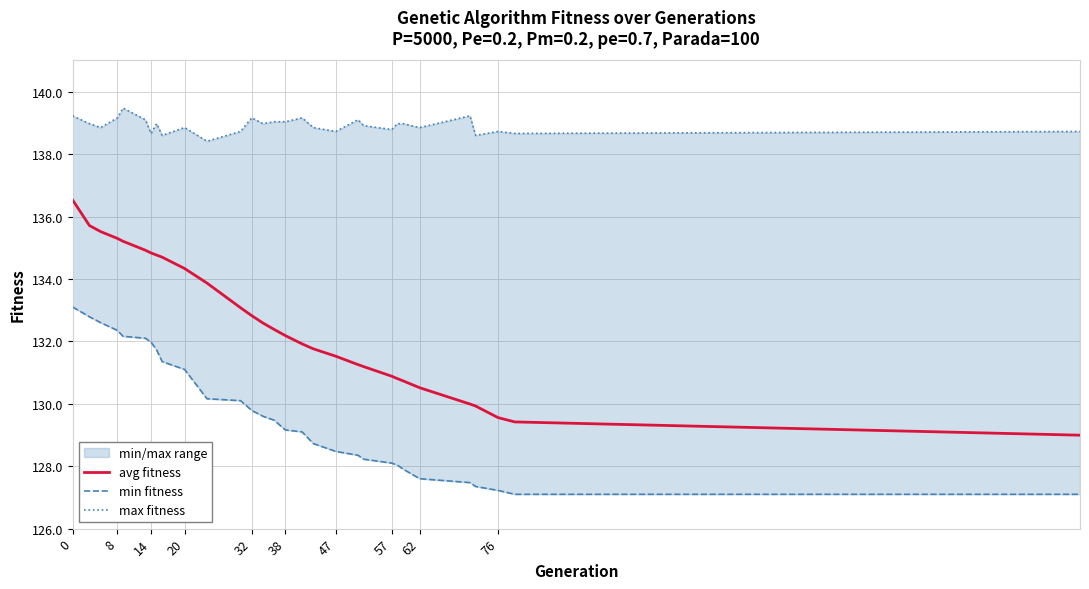

How many values in the avg fitness series exceed 132?

16